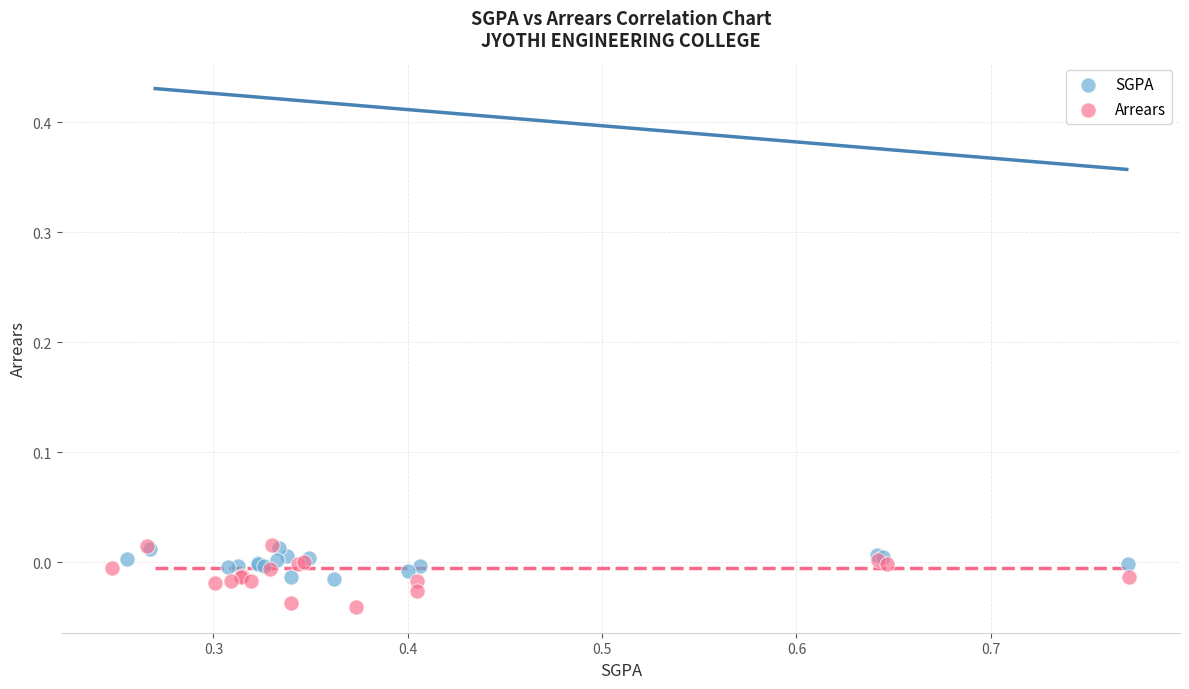

Which series has the widest spread of Y values?

Arrears